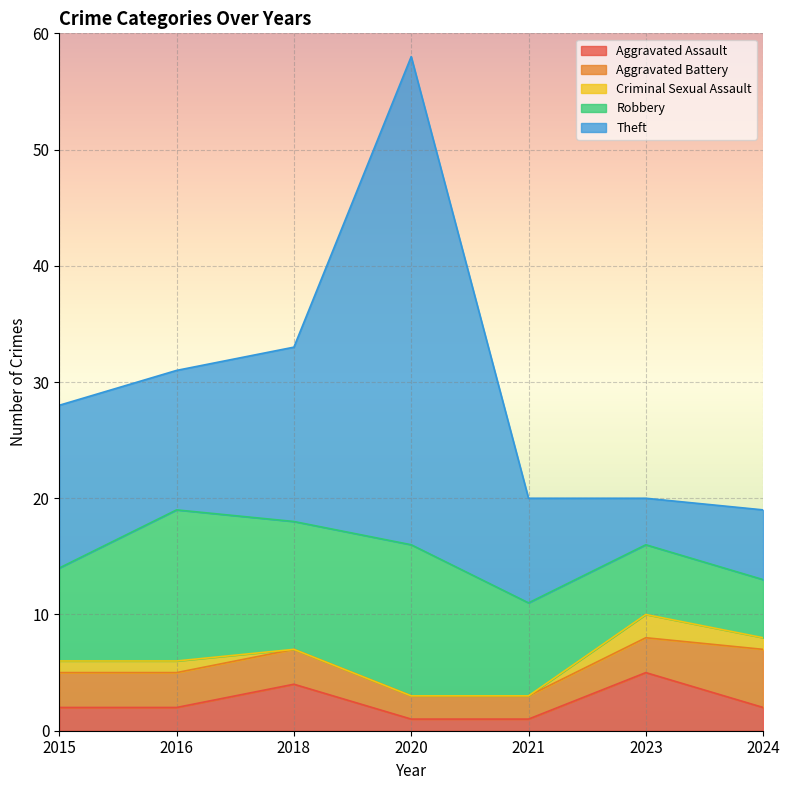

True or false: Robbery and Aggravated Battery intersect in this chart.

False